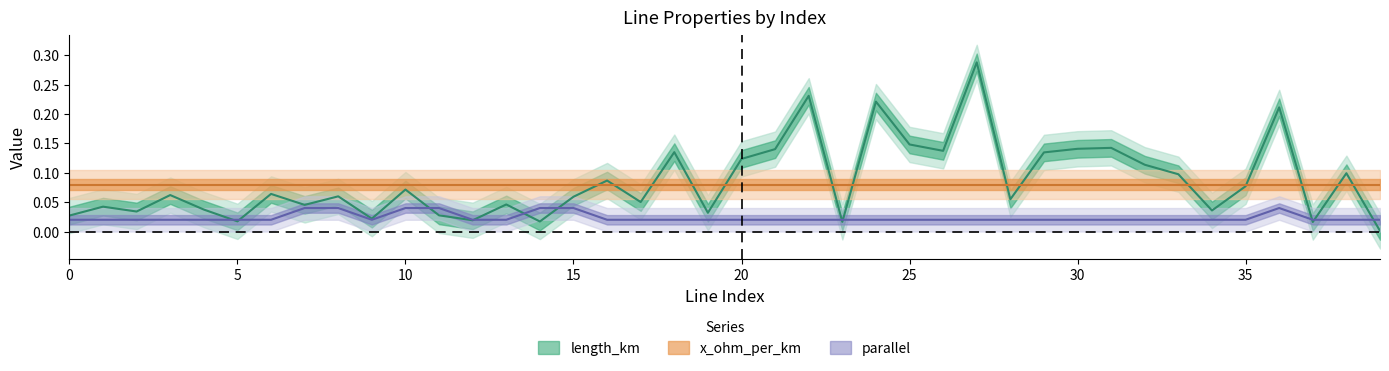

How many parallel values are between 0 and 1?

40